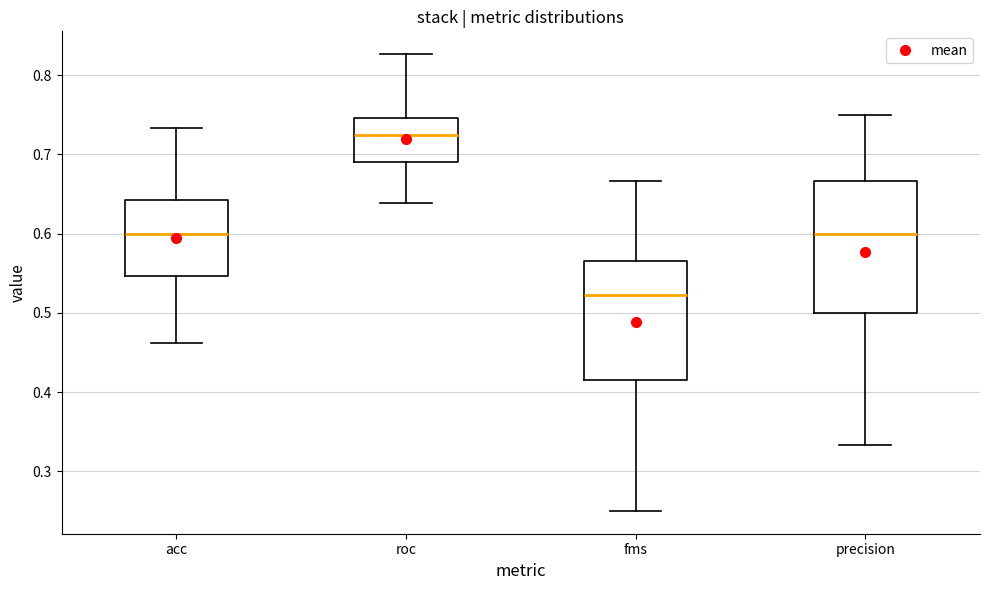

Reading left to right, transcribe this box plot: for each box, give where its median line is, the range the box spans, and where its two whiskers end, as read against the y-axis. The values are not printed on the chart, so give them approximately, as read against the axis.

acc: median 0.60, box 0.55 to 0.64, whiskers 0.46 to 0.73
roc: median 0.72, box 0.69 to 0.75, whiskers 0.64 to 0.83
fms: median 0.52, box 0.42 to 0.56, whiskers 0.25 to 0.67
precision: median 0.60, box 0.50 to 0.67, whiskers 0.33 to 0.75